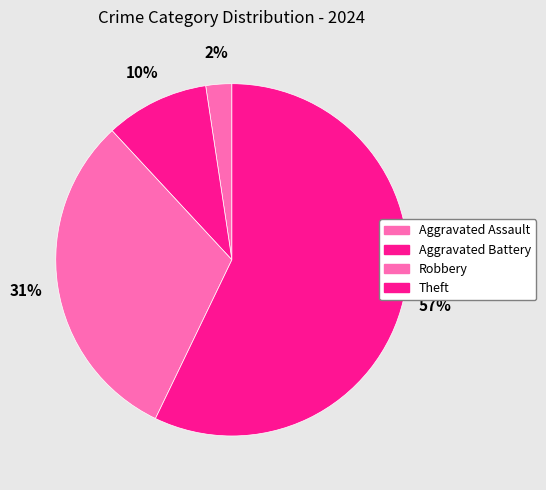

Count the number of slices in the pie.

4